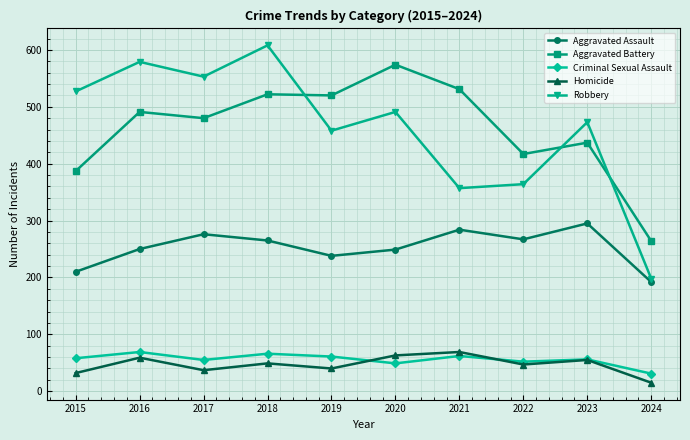

Is it true that Homicide equals 32 at 2015?

True